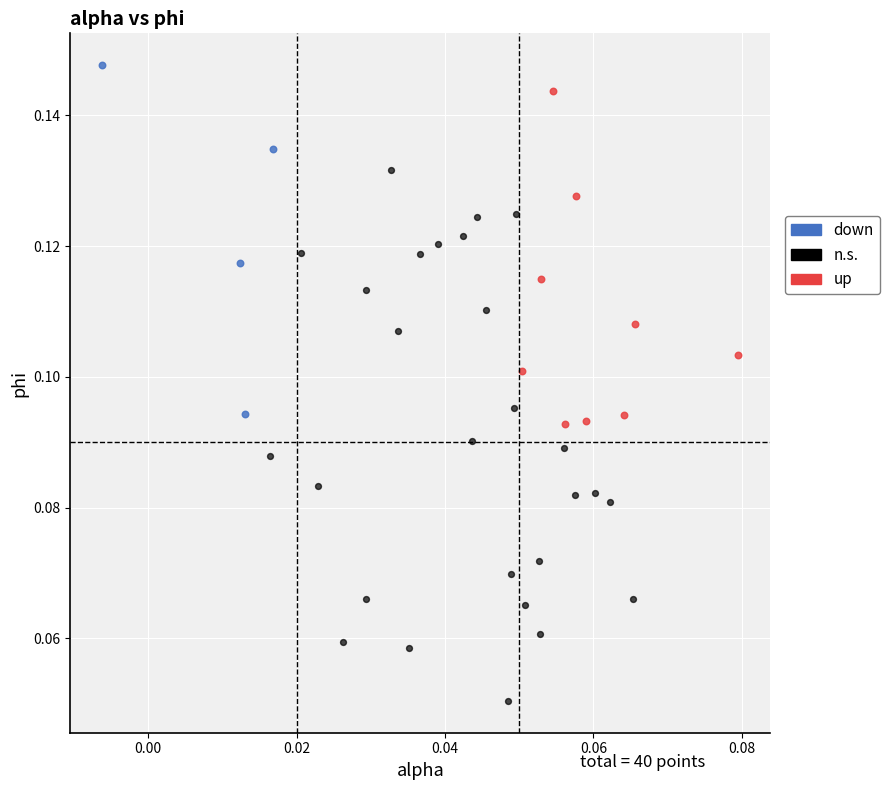

What are all the series names shown in the legend?

down, n.s., up